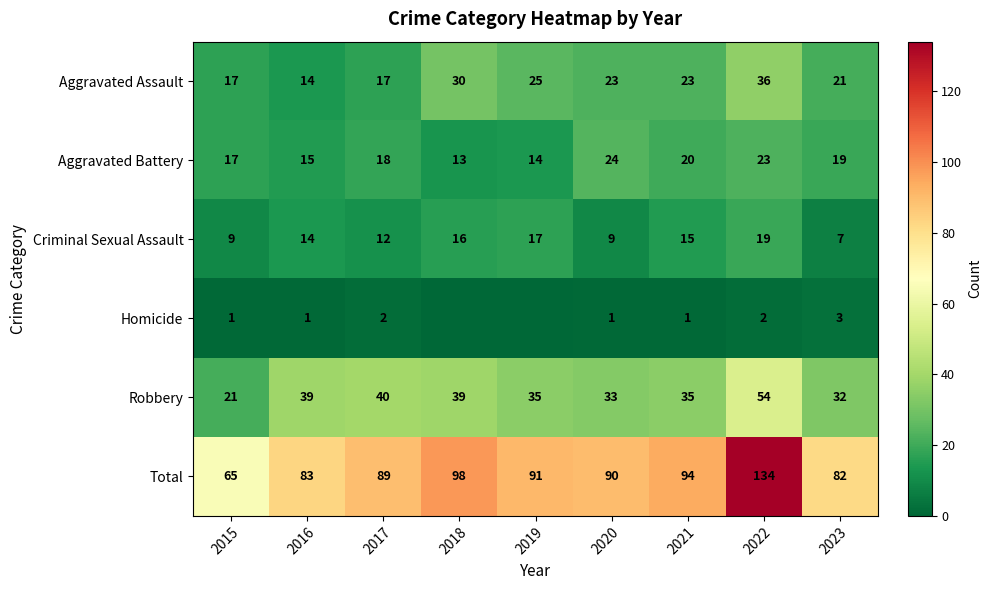

What is the difference between the maximum and minimum values in the Aggravated Battery series?

11